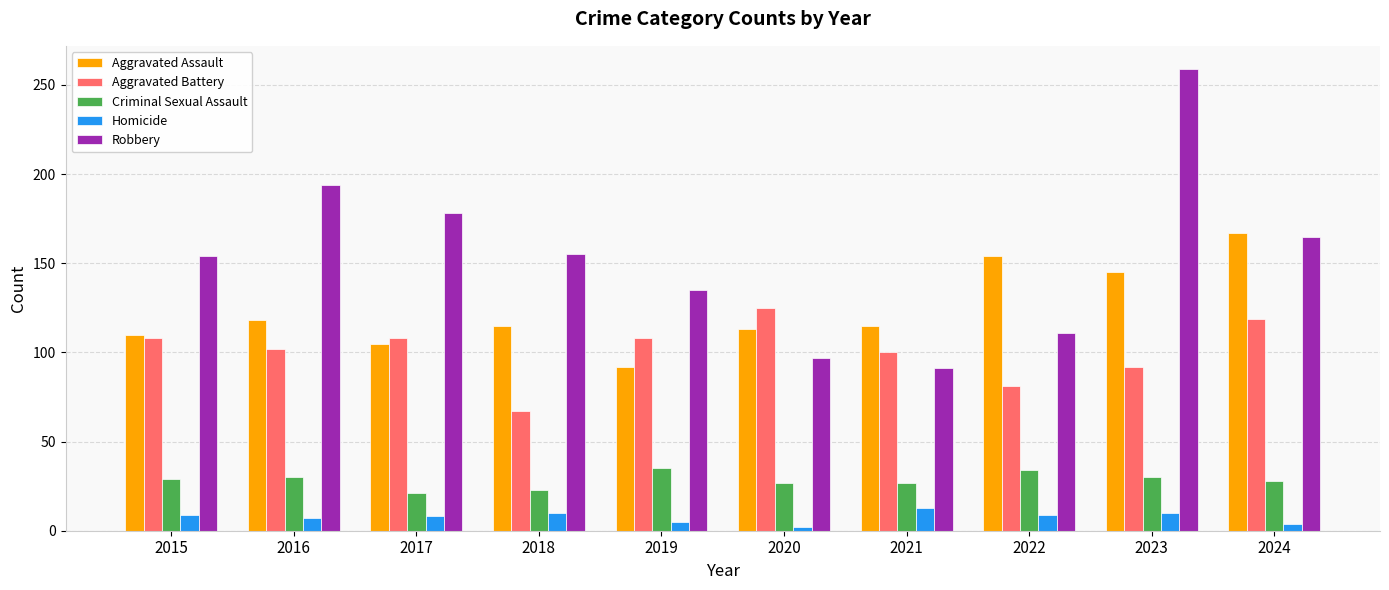

True or false: Aggravated Assault has a value of 47 at 2017.

False